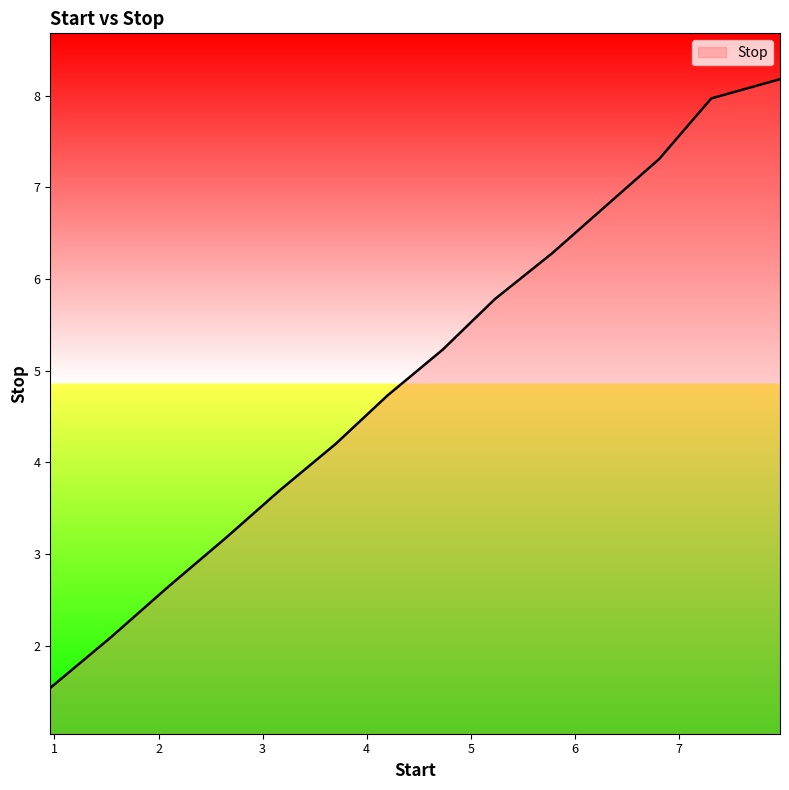

Is this an area chart (filled region under the line)?

No